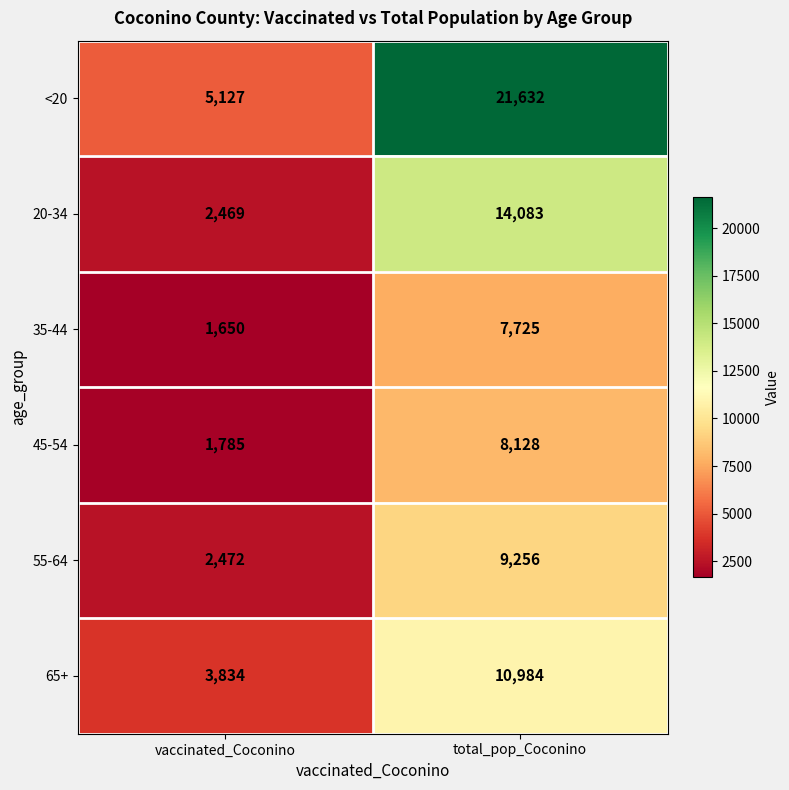

Reading right to left, list all the values displayed in this chart.

<20: total_pop_Coconino=21632	vaccinated_Coconino=5127
20-34: total_pop_Coconino=14083	vaccinated_Coconino=2469
35-44: total_pop_Coconino=7725	vaccinated_Coconino=1650
45-54: total_pop_Coconino=8128	vaccinated_Coconino=1785
55-64: total_pop_Coconino=9256	vaccinated_Coconino=2472
65+: total_pop_Coconino=10984	vaccinated_Coconino=3834